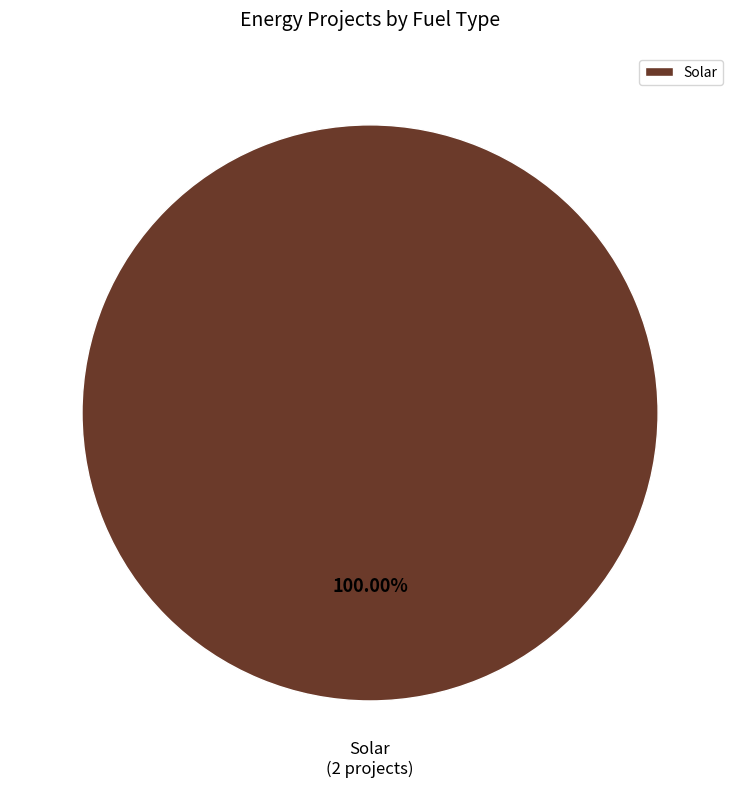

Rank the categories by value from highest to lowest.

Solar